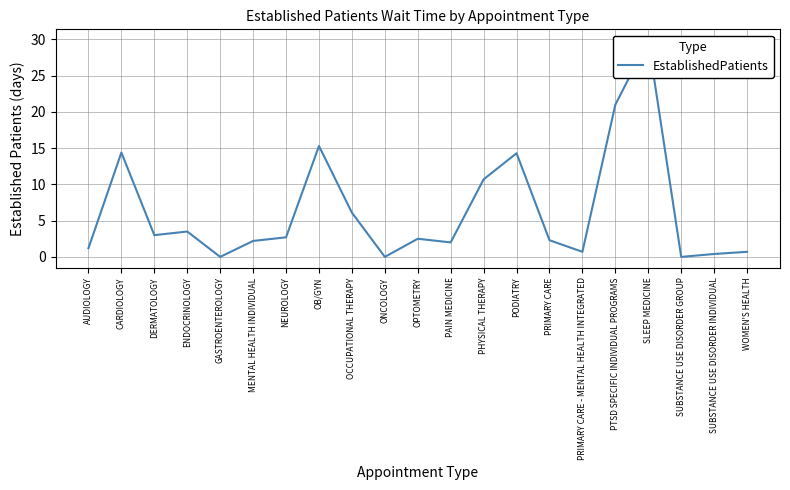

The chart shows a value of 2.0 at PAIN MEDICINE. True or false?

True